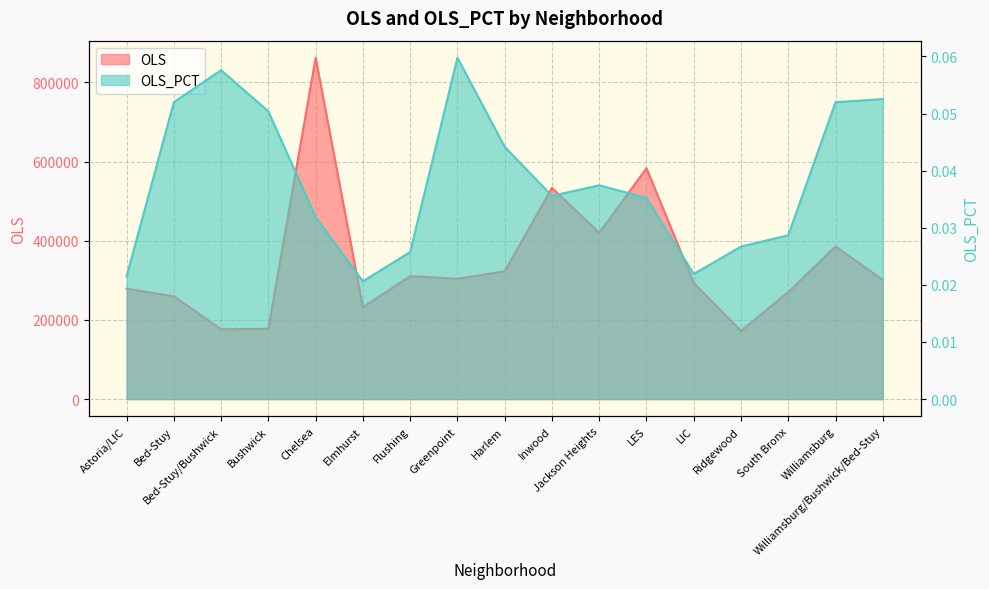

True or false: OLS has a value of 176453.1 at Bed-Stuy/Bushwick.

True